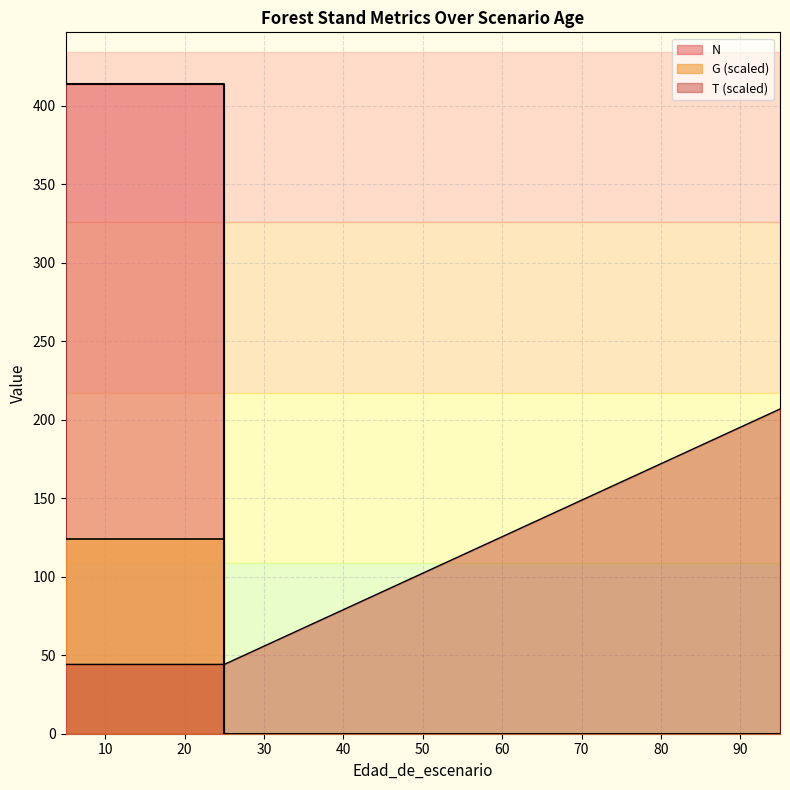

What is the maximum value for N?

413.8